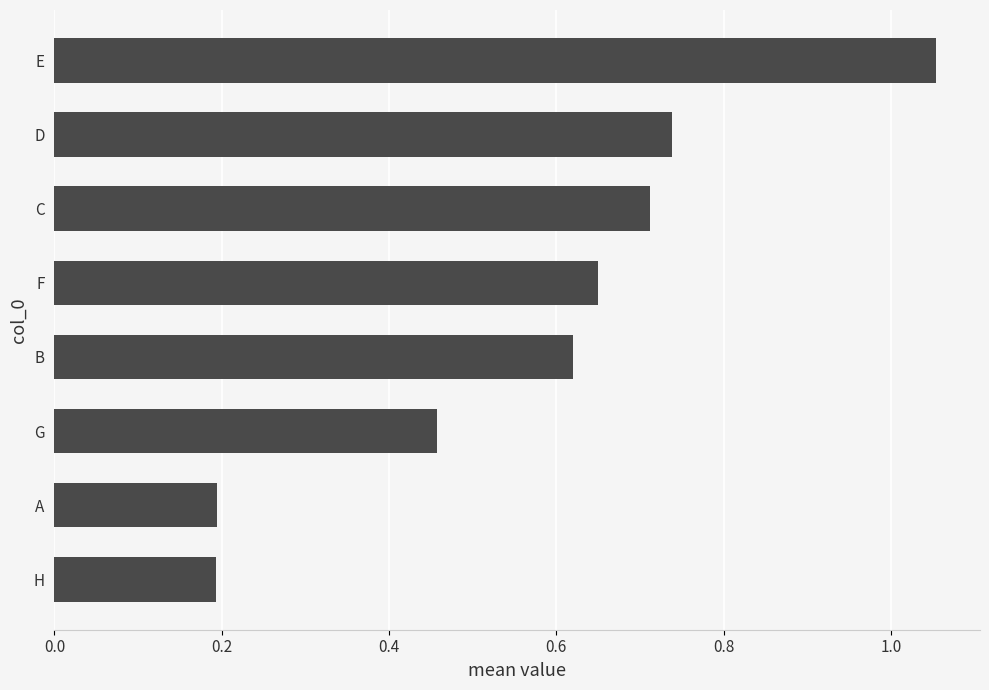

What is the change in value from H to F?

+0.5